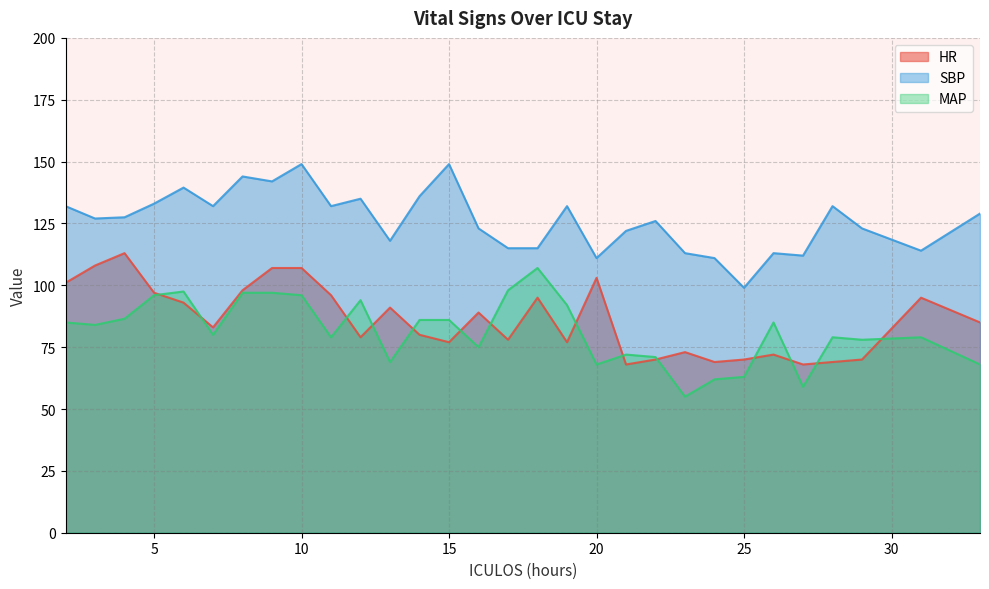

Which series changed the most between 3 and 13?

HR